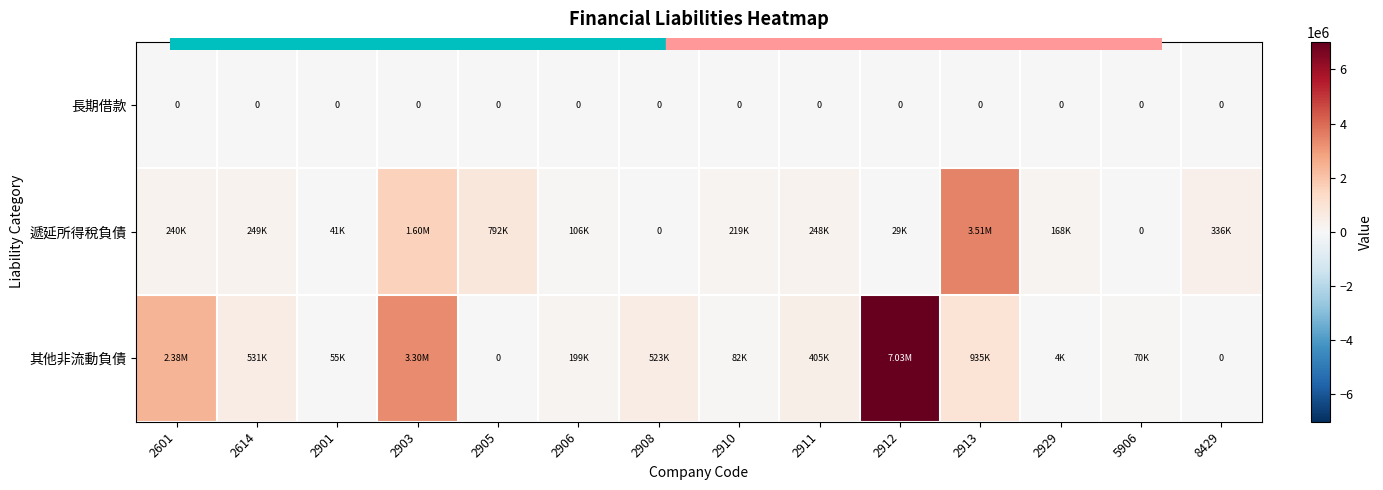

At how many categories does at least one series exceed 2043334?

4